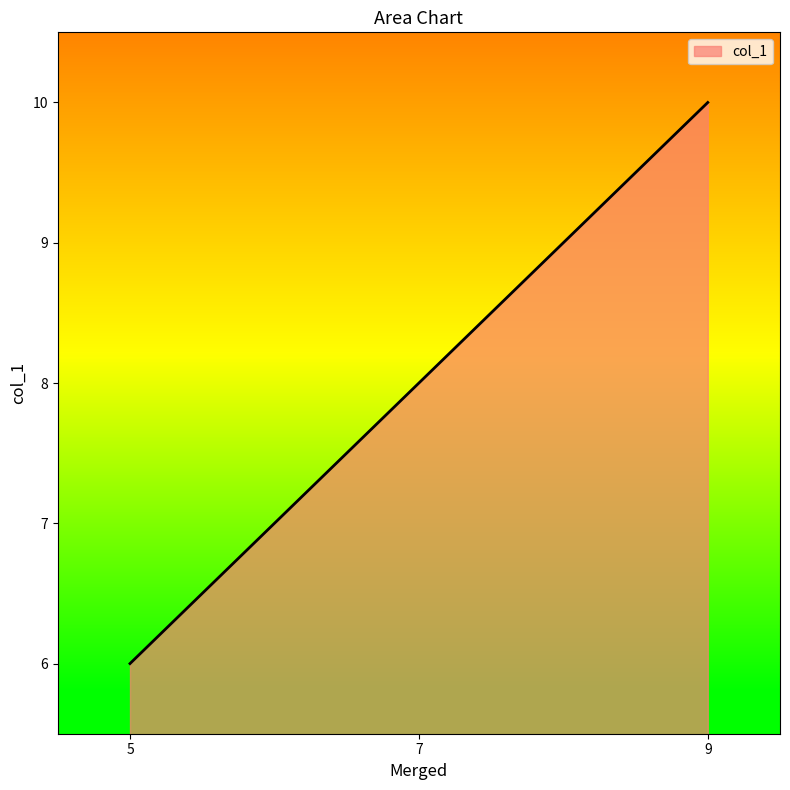

Does the chart display data point markers on the line(s)?

No